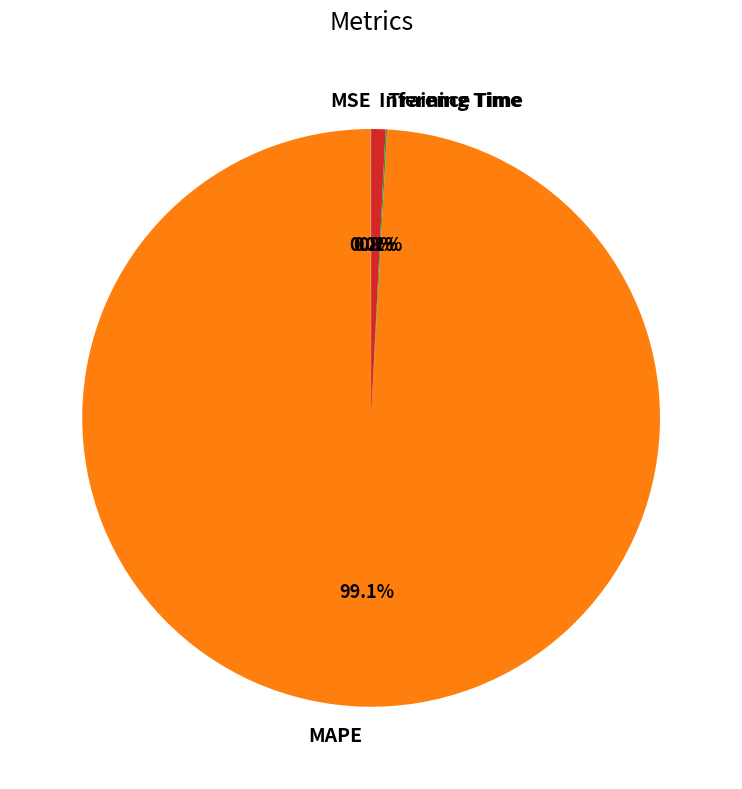

The Inference Time slice represents 1% of the pie. True or false?

True